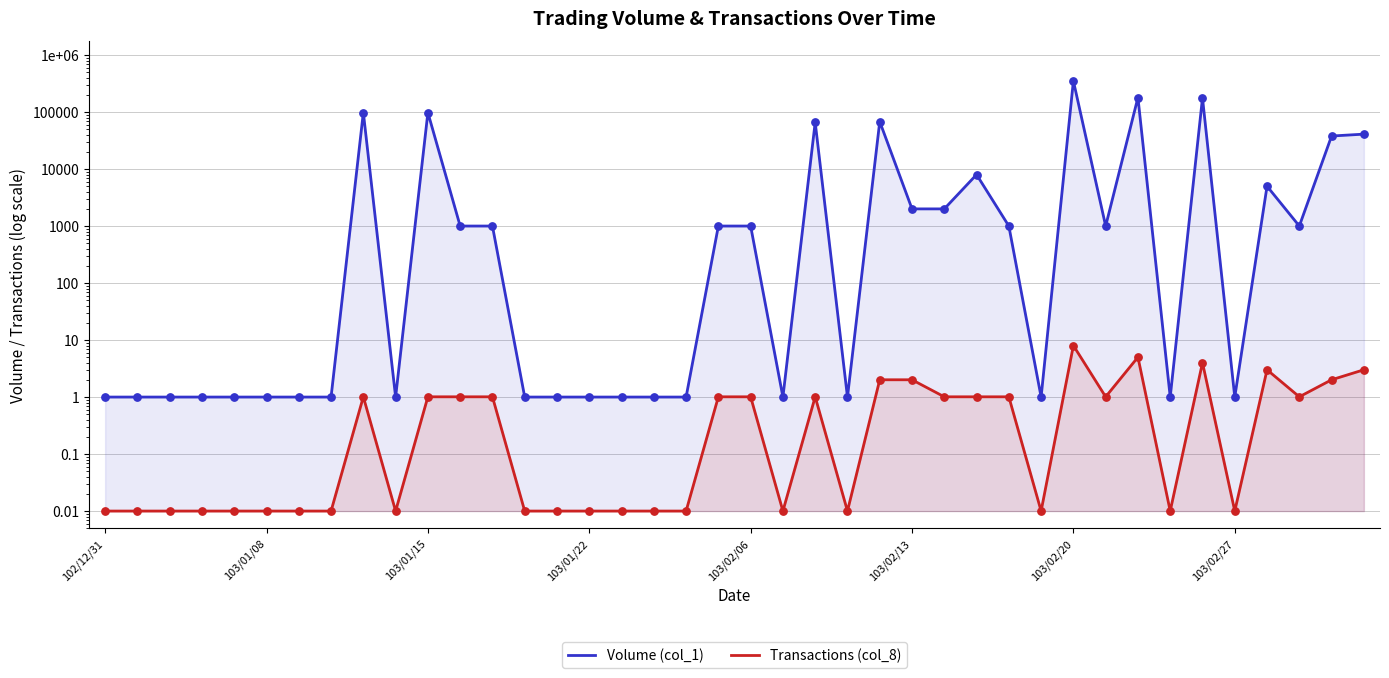

Which series has the largest total across all categories?

Volume (col_1)